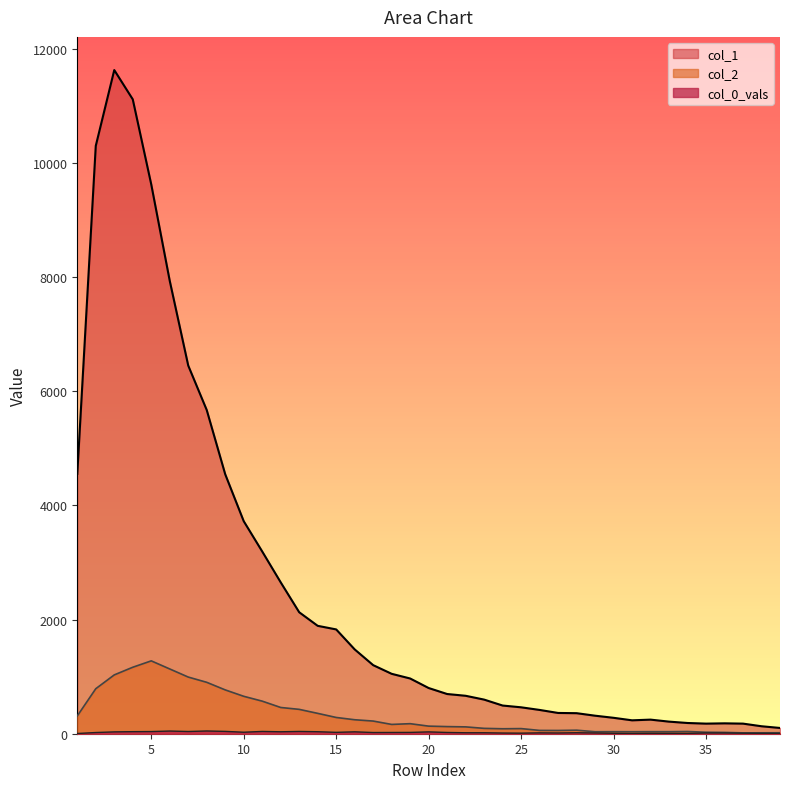

What is the value of the col_2 point at the 1st from the left?

312